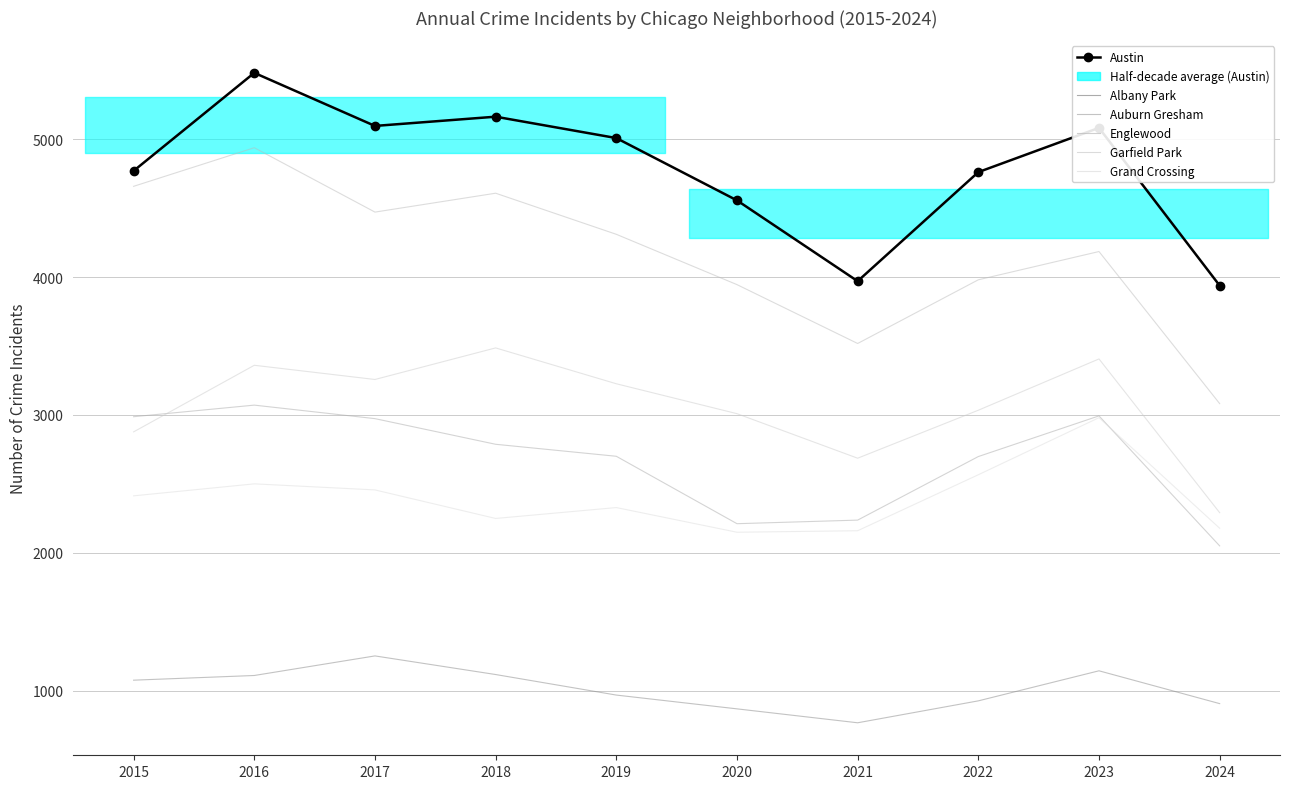

At which category does Austin reach its first local valley?

2017